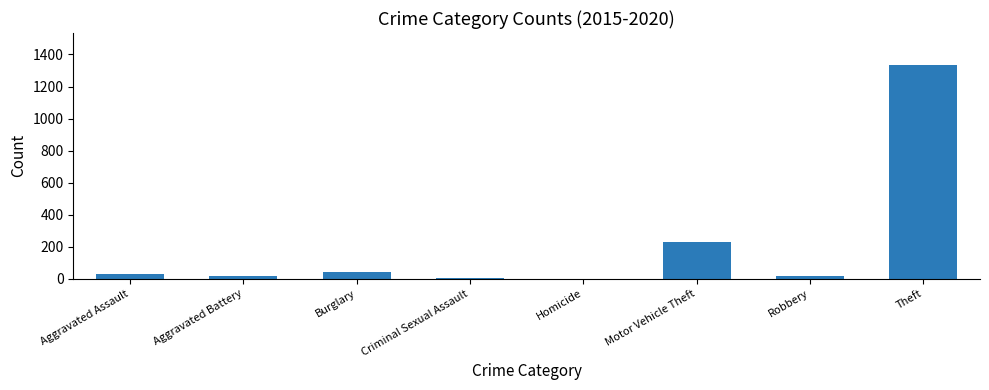

What is the change in value from Aggravated Assault to Aggravated Battery?

-11